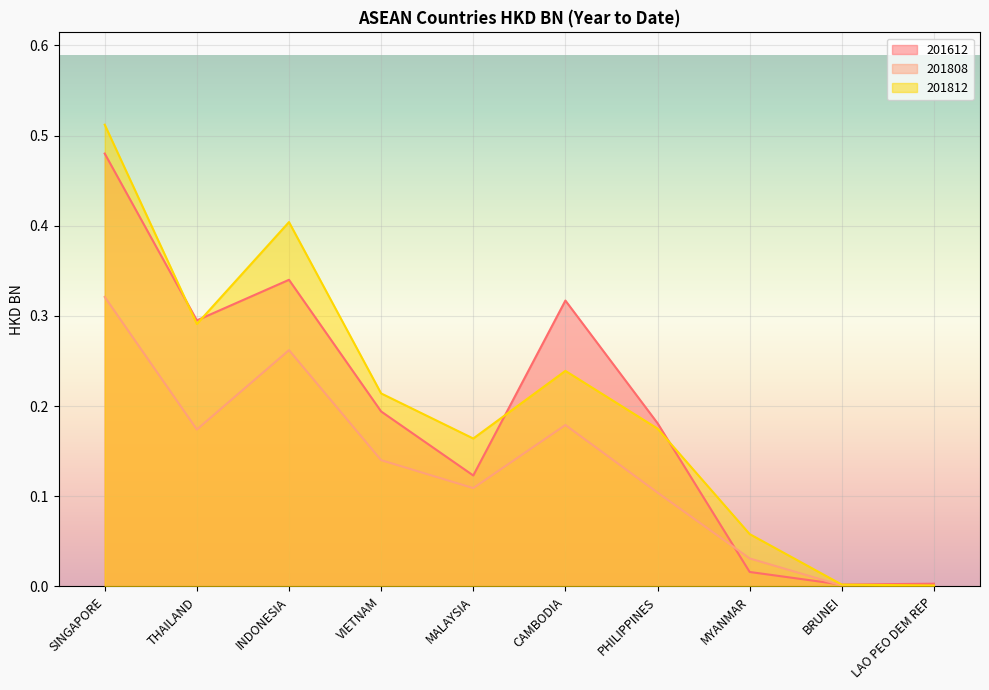

Count the number of categories in the chart.

10